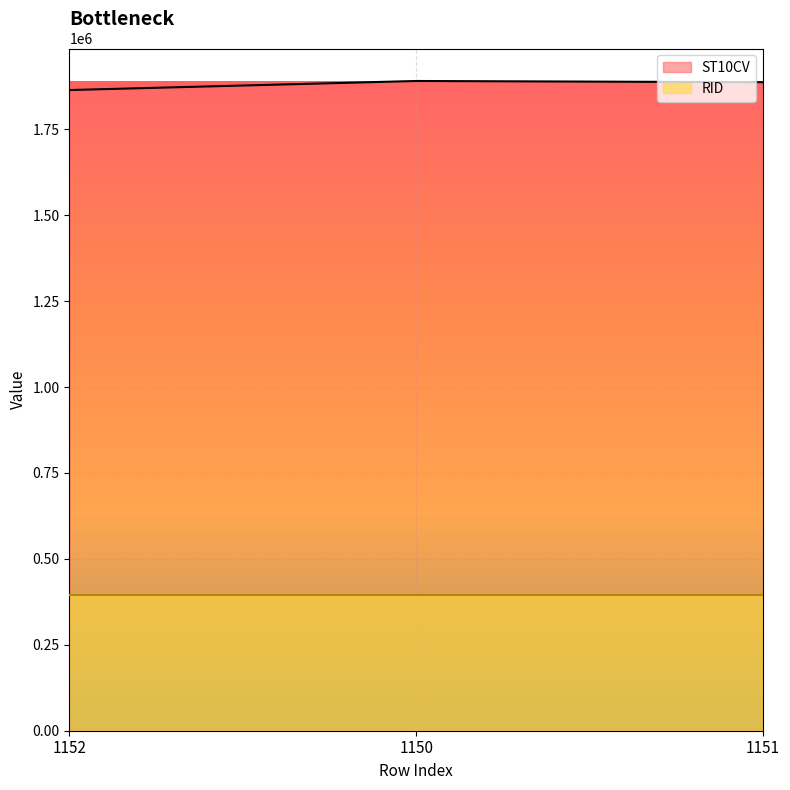

What is the value of the 2nd point from the left?

1890710